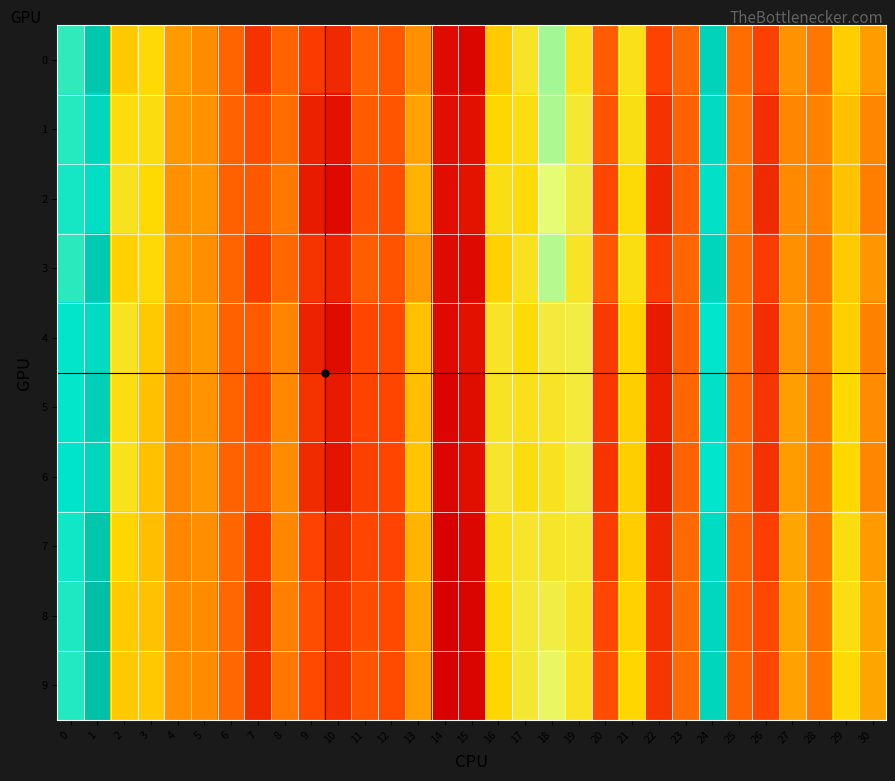

Reading right to left, list all the values displayed in this chart.

0: 30=0.0	29=0.0	28=-0.0	27=0.0	26=-0.0	25=-0.0	24=0.1	23=-0.0	22=-0.0	21=0.0	20=-0.0	19=0.0	18=0.1	17=0.0	16=0.0	15=-0.0	14=-0.0	13=0.0	12=-0.0	11=-0.0	10=-0.0	9=-0.0	8=-0.0	7=-0.0	6=-0.0	5=0.0	4=0.0	3=0.0	2=0.0	1=0.1	0=0.1
1: 30=0.0	29=0.0	28=-0.0	27=0.0	26=-0.0	25=-0.0	24=0.1	23=-0.0	22=-0.0	21=0.0	20=-0.0	19=0.0	18=0.1	17=0.0	16=0.0	15=-0.0	14=-0.0	13=0.0	12=-0.0	11=-0.0	10=-0.0	9=-0.0	8=-0.0	7=-0.0	6=-0.0	5=0.0	4=0.0	3=0.0	2=0.0	1=0.1	0=0.1
2: 30=-0.0	29=0.0	28=0.0	27=0.0	26=-0.0	25=-0.0	24=0.1	23=-0.0	22=-0.0	21=0.0	20=-0.0	19=0.0	18=0.1	17=0.0	16=0.0	15=-0.0	14=-0.0	13=0.0	12=-0.0	11=-0.0	10=-0.0	9=-0.0	8=-0.0	7=-0.0	6=-0.0	5=0.0	4=0.0	3=0.0	2=0.0	1=0.1	0=0.1
3: 30=0.0	29=0.0	28=-0.0	27=0.0	26=-0.0	25=-0.0	24=0.1	23=-0.0	22=-0.0	21=0.0	20=-0.0	19=0.0	18=0.1	17=0.0	16=0.0	15=-0.0	14=-0.0	13=0.0	12=-0.0	11=-0.0	10=-0.0	9=-0.0	8=-0.0	7=-0.0	6=-0.0	5=0.0	4=0.0	3=0.0	2=0.0	1=0.1	0=0.1
4: 30=-0.0	29=0.0	28=-0.0	27=0.0	26=-0.0	25=-0.0	24=0.1	23=-0.0	22=-0.0	21=0.0	20=-0.0	19=0.0	18=0.0	17=0.0	16=0.0	15=-0.0	14=-0.0	13=0.0	12=-0.0	11=-0.0	10=-0.0	9=-0.0	8=0.0	7=-0.0	6=-0.0	5=0.0	4=0.0	3=0.0	2=0.0	1=0.1	0=0.1
5: 30=0.0	29=0.0	28=-0.0	27=0.0	26=-0.0	25=-0.0	24=0.1	23=-0.0	22=-0.0	21=0.0	20=-0.0	19=0.0	18=0.0	17=0.0	16=0.0	15=-0.0	14=-0.0	13=0.0	12=-0.0	11=-0.0	10=-0.0	9=-0.0	8=0.0	7=-0.0	6=-0.0	5=0.0	4=0.0	3=0.0	2=0.0	1=0.1	0=0.1
6: 30=0.0	29=0.0	28=-0.0	27=0.0	26=-0.0	25=-0.0	24=0.1	23=-0.0	22=-0.0	21=0.0	20=-0.0	19=0.0	18=0.0	17=0.0	16=0.0	15=-0.0	14=-0.0	13=0.0	12=-0.0	11=-0.0	10=-0.0	9=-0.0	8=0.0	7=-0.0	6=-0.0	5=0.0	4=0.0	3=0.0	2=0.0	1=0.1	0=0.1
7: 30=0.0	29=0.0	28=-0.0	27=0.0	26=-0.0	25=-0.0	24=0.1	23=-0.0	22=-0.0	21=0.0	20=-0.0	19=0.0	18=0.0	17=0.0	16=0.0	15=-0.0	14=-0.1	13=0.0	12=-0.0	11=-0.0	10=-0.0	9=-0.0	8=0.0	7=-0.0	6=-0.0	5=0.0	4=0.0	3=0.0	2=0.0	1=0.1	0=0.1
8: 30=0.0	29=0.0	28=-0.0	27=0.0	26=-0.0	25=-0.0	24=0.1	23=-0.0	22=-0.0	21=0.0	20=-0.0	19=0.0	18=0.0	17=0.0	16=0.0	15=-0.0	14=-0.1	13=0.0	12=-0.0	11=-0.0	10=-0.0	9=-0.0	8=-0.0	7=-0.0	6=-0.0	5=0.0	4=0.0	3=0.0	2=0.0	1=0.1	0=0.1
9: 30=0.0	29=0.0	28=-0.0	27=0.0	26=-0.0	25=-0.0	24=0.1	23=-0.0	22=-0.0	21=0.0	20=-0.0	19=0.0	18=0.1	17=0.0	16=0.0	15=-0.0	14=-0.1	13=0.0	12=-0.0	11=-0.0	10=-0.0	9=-0.0	8=-0.0	7=-0.0	6=-0.0	5=0.0	4=0.0	3=0.0	2=0.0	1=0.1	0=0.1